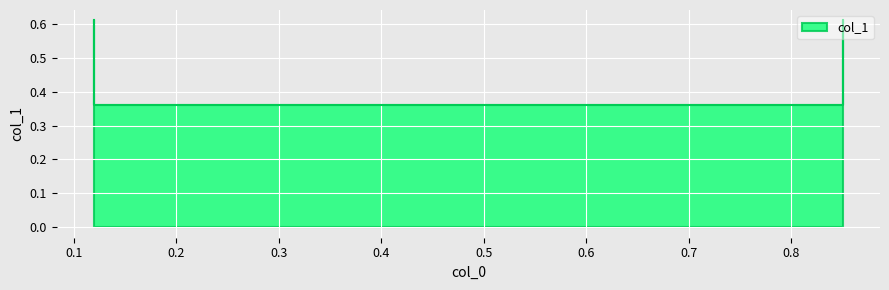

Where is the data nearest to the value 0?

0.12